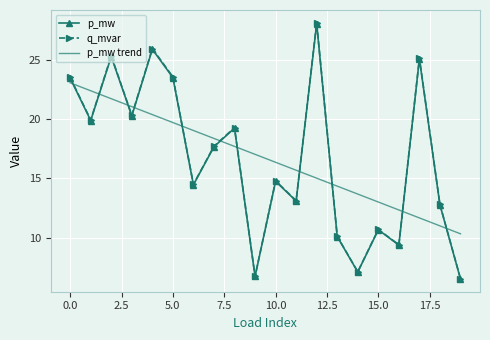

What is the lowest value of the q_mvar series?

6.5